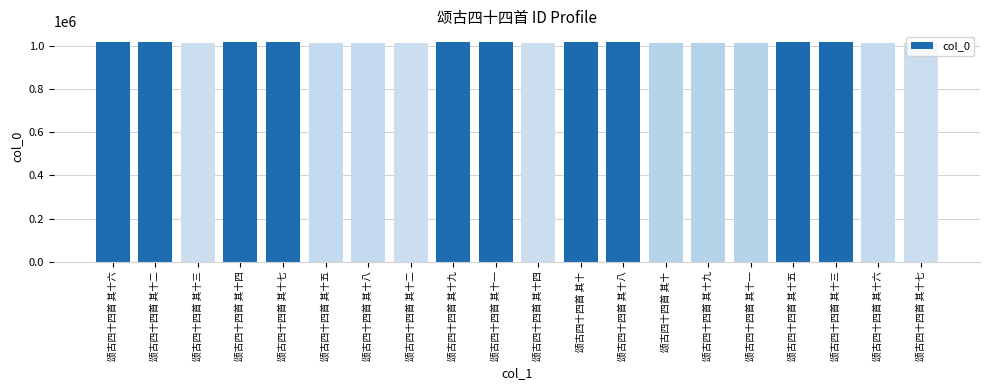

Are the bars horizontal?

No